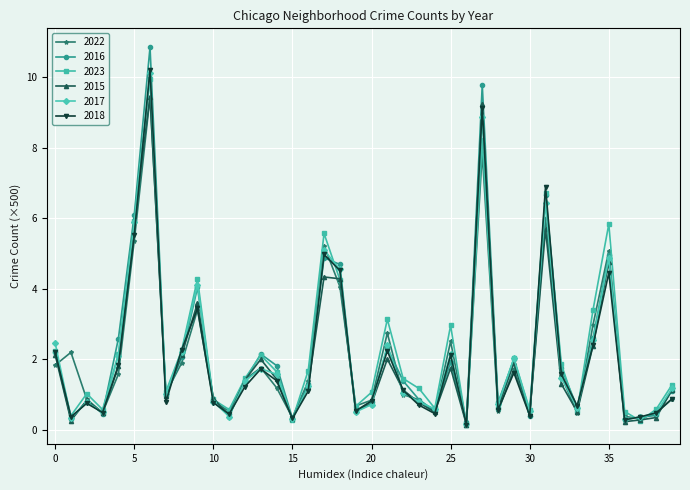

Does the chart have visible grid lines?

Yes